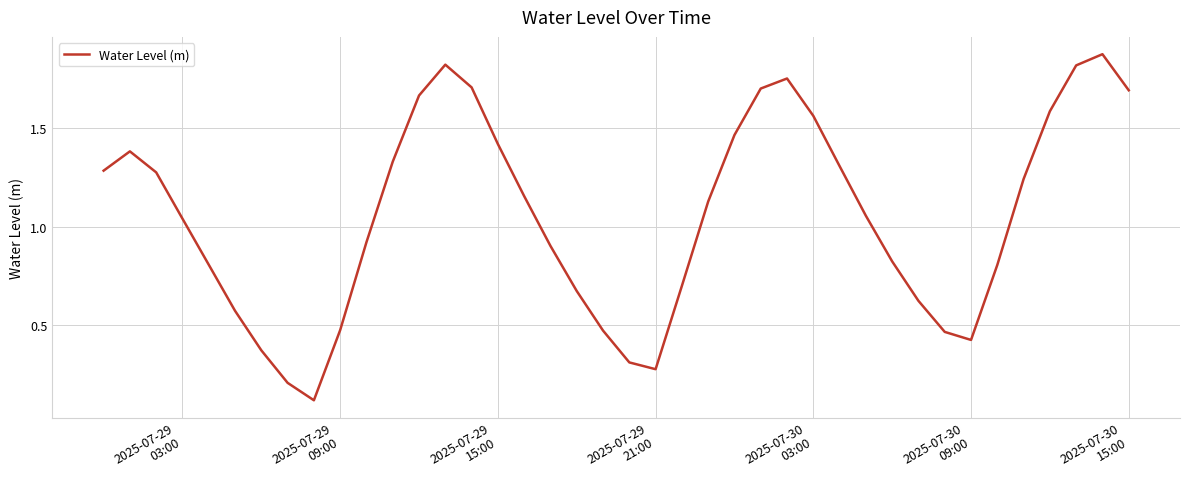

True or false: the data has more than 2 interior local peaks.

True